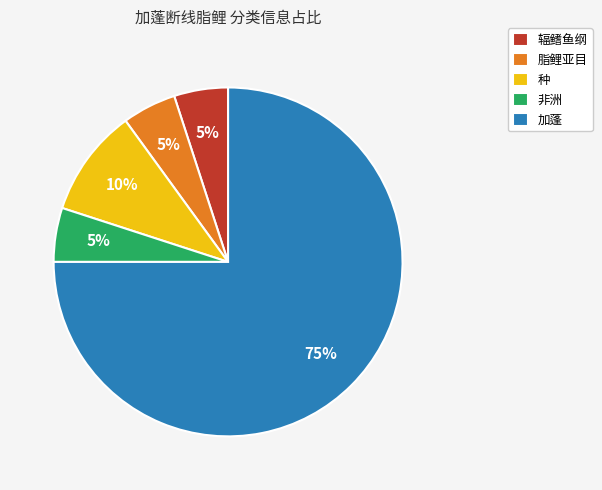

Do 加蓬 and 种 together represent more than half of the pie?

Yes